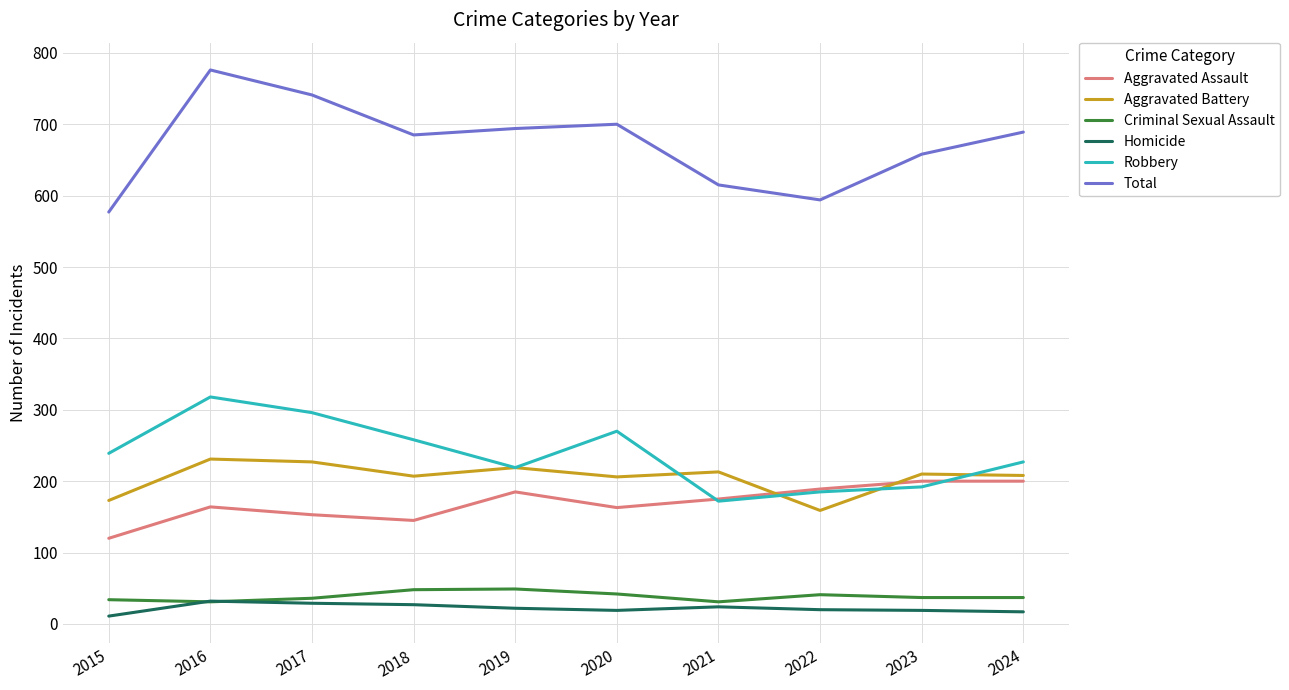

How many lines are shown in the chart?

6